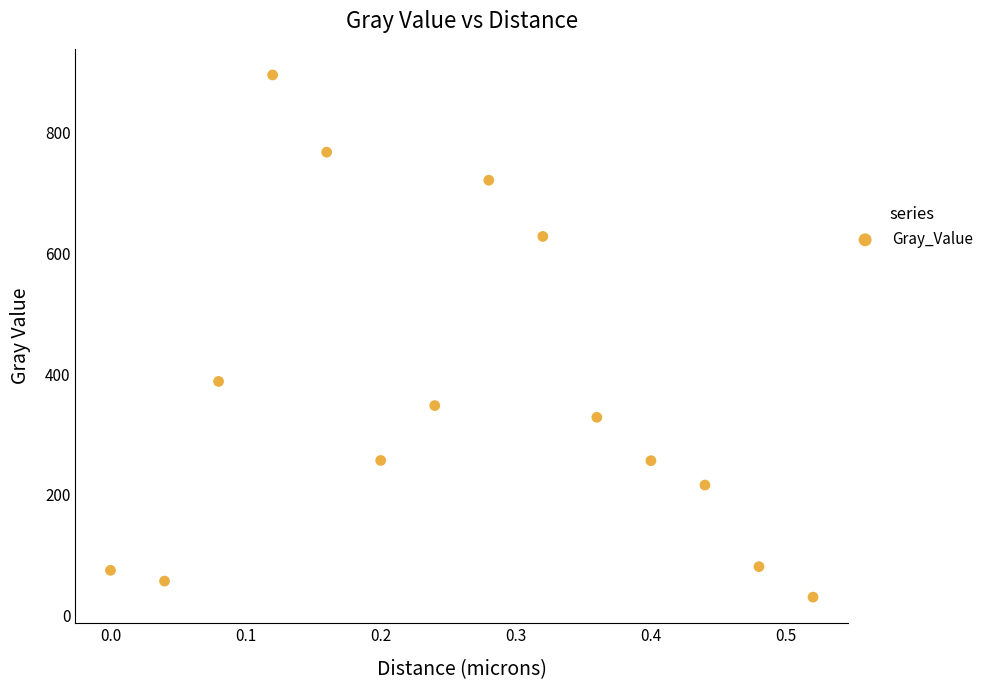

What Y value in the scatter plot is closest to 463?

388.0